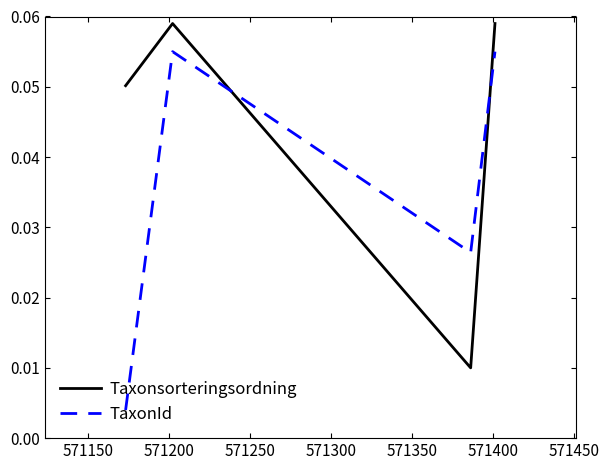

At how many categories does at least one series exceed 0?

4